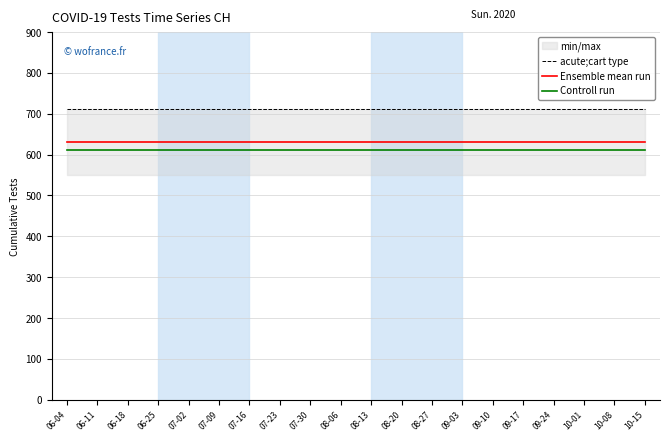

Reading left to right, extract all data points from this chart.

acute;cart type: 711	711	711	711	711	711	711	711	711	711	711	711	711	711	711	711	711	711	711	711
Ensemble mean run: 631	631	631	631	631	631	631	631	631	631	631	631	631	631	631	631	631	631	631	631
Controll run: 611	611	611	611	611	611	611	611	611	611	611	611	611	611	611	611	611	611	611	611